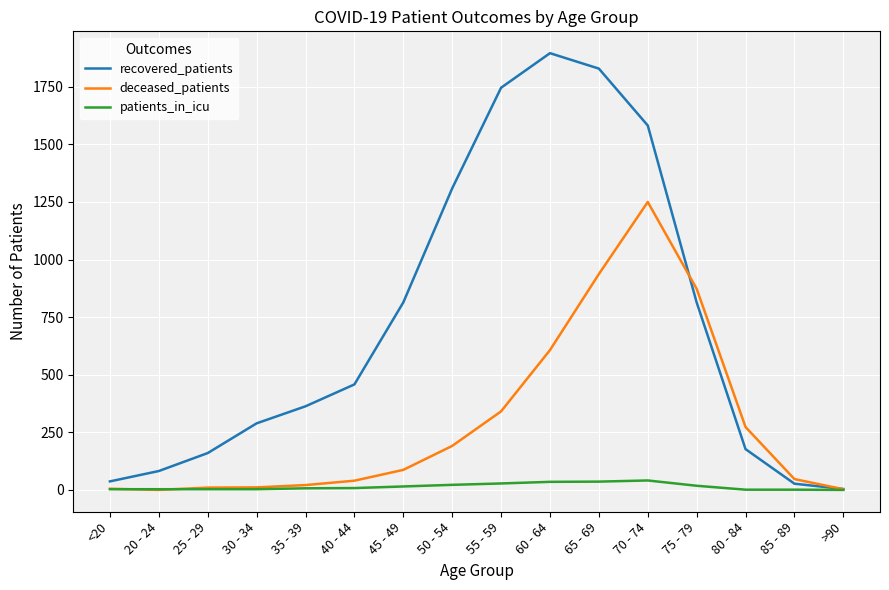

Rank the series by their average value, from lowest to highest.

patients_in_icu, deceased_patients, recovered_patients